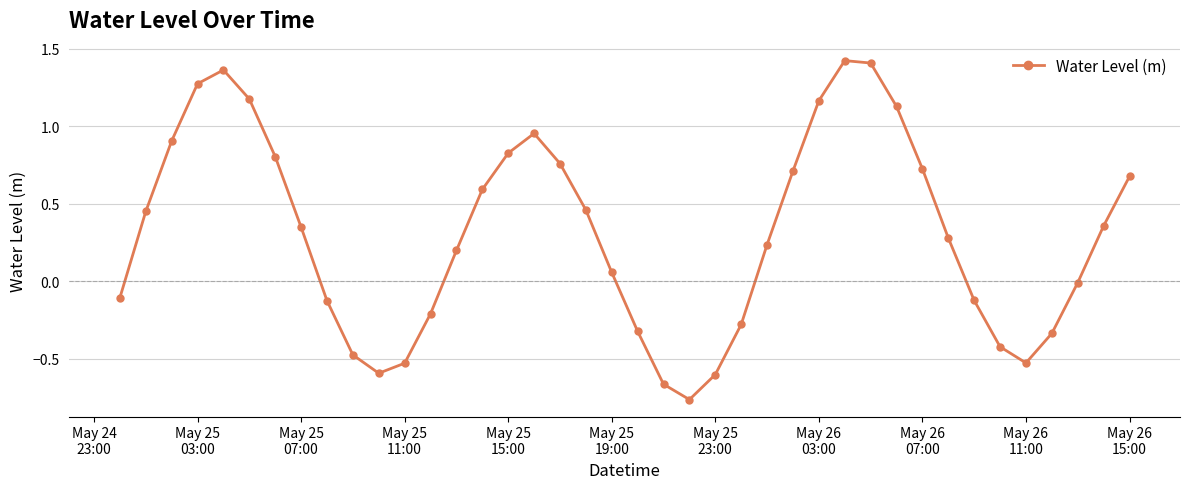

Is this an area chart (filled region under the line)?

No